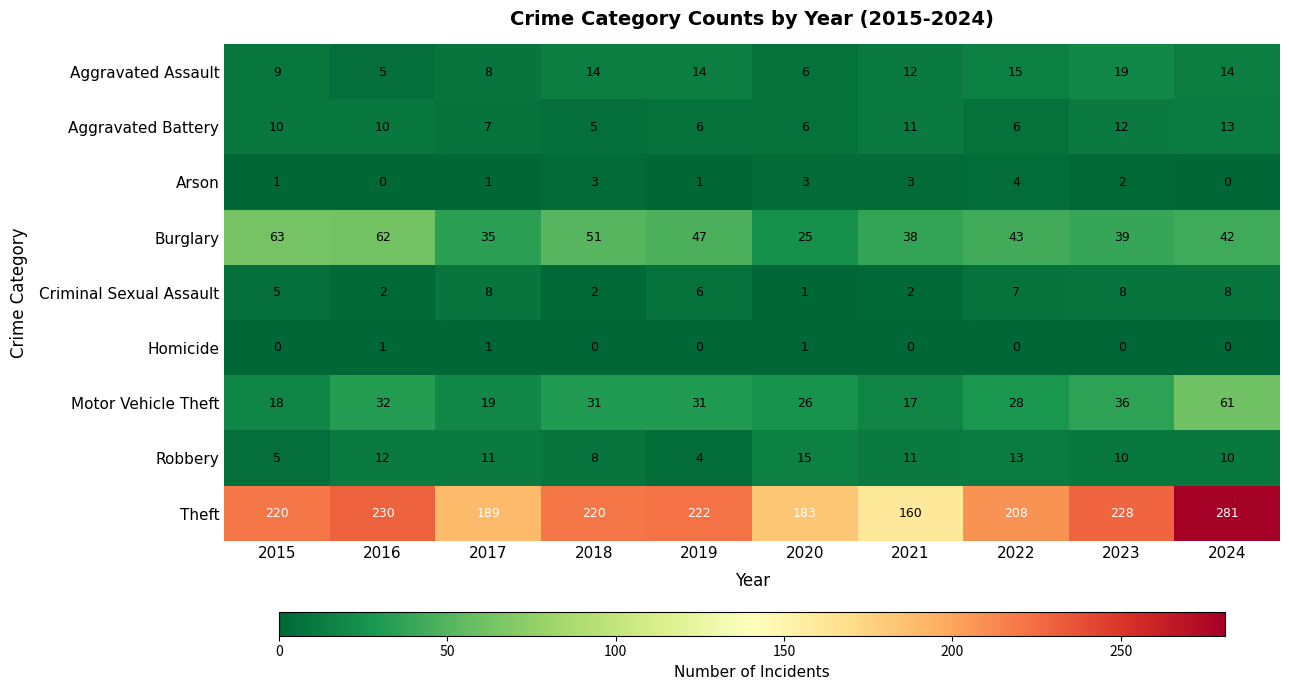

The Arson series shows 3 at 2021. True or false?

True